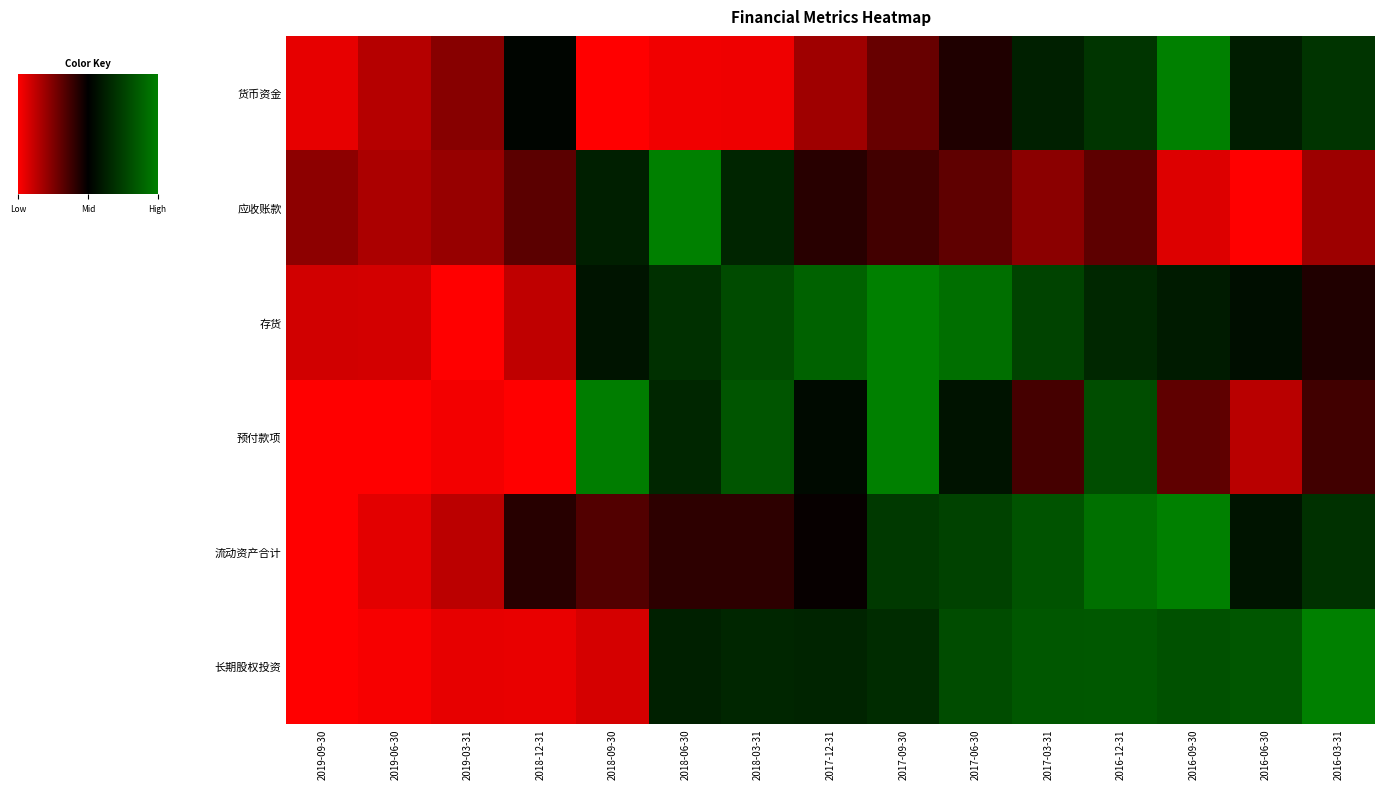

Which series has the largest range (max minus min)?

货币资金